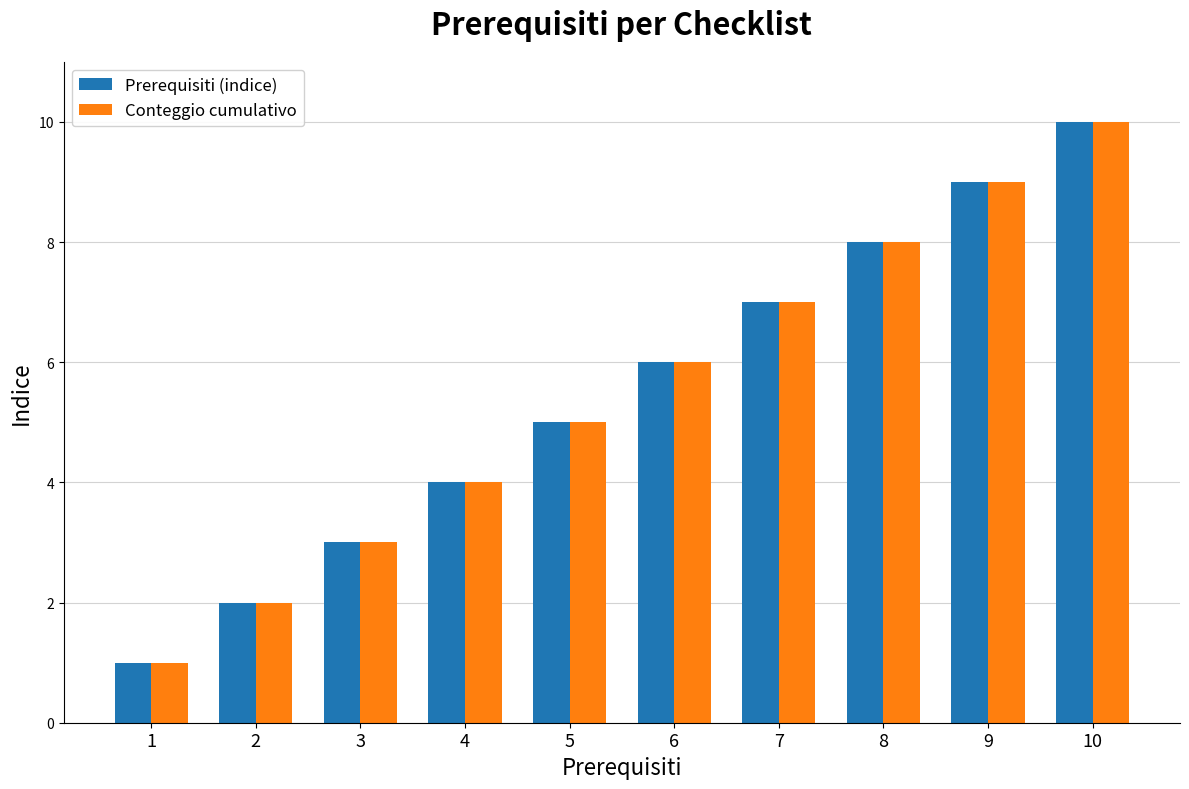

At which category is the sum across all series the highest?

10